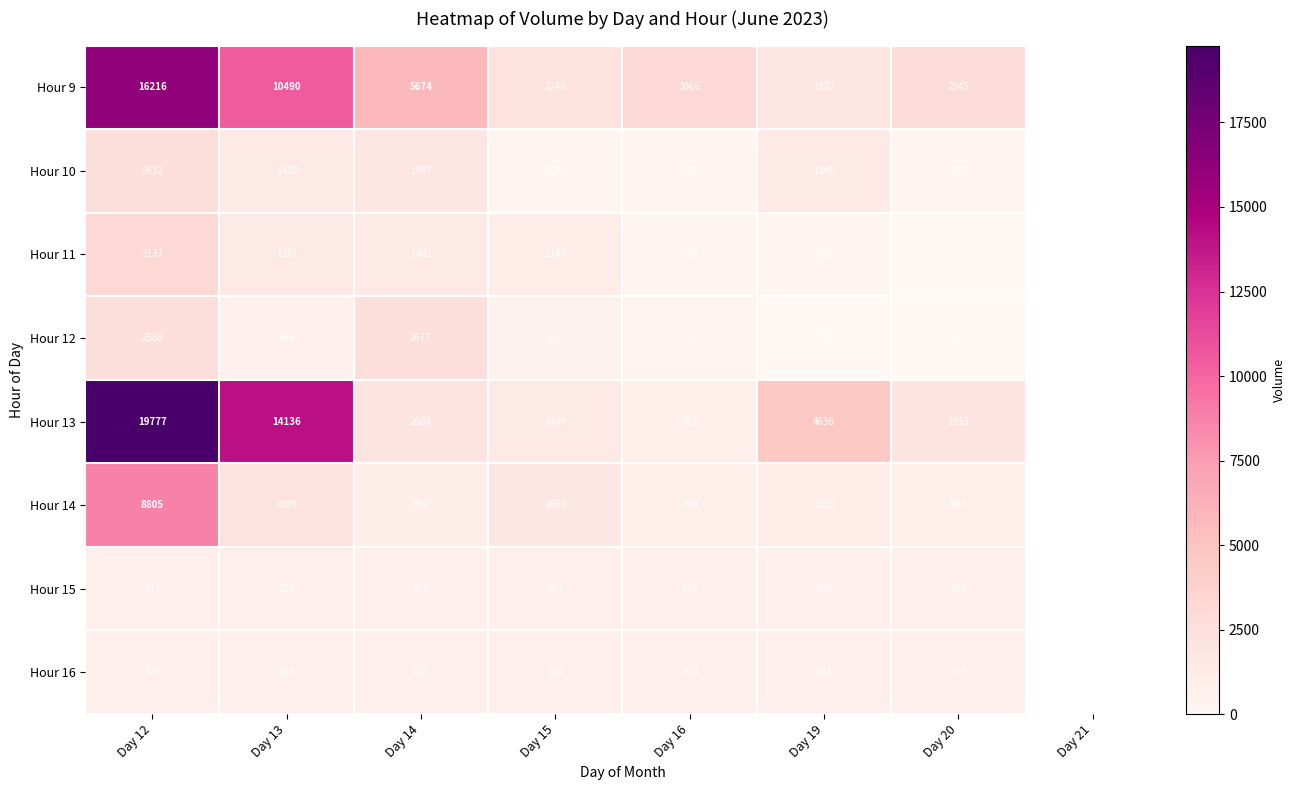

What is the difference between the highest and lowest values at Day 15?

2022